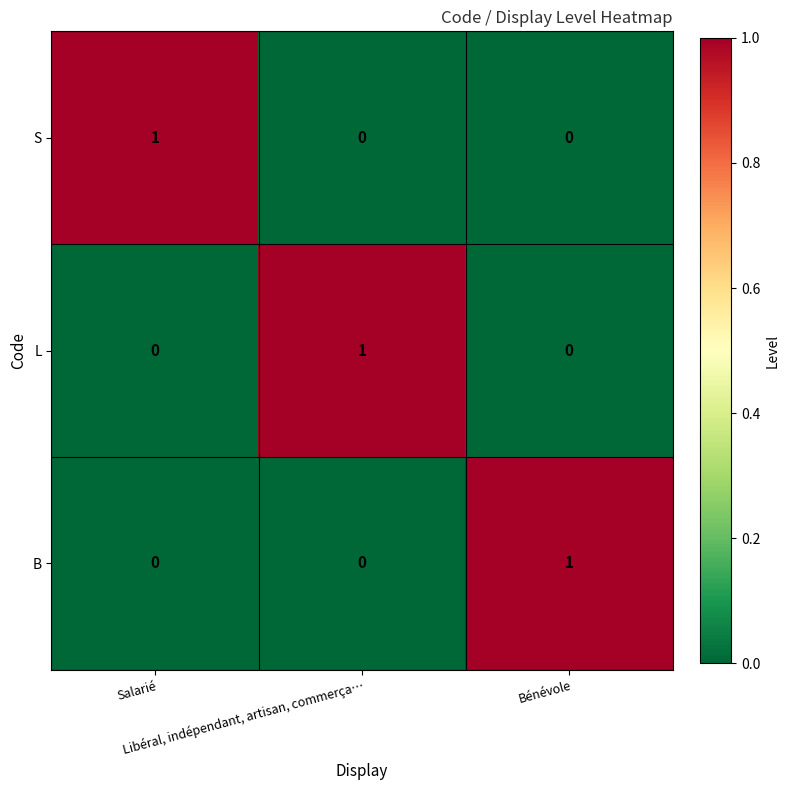

How many S values are between 0 and 1?

3